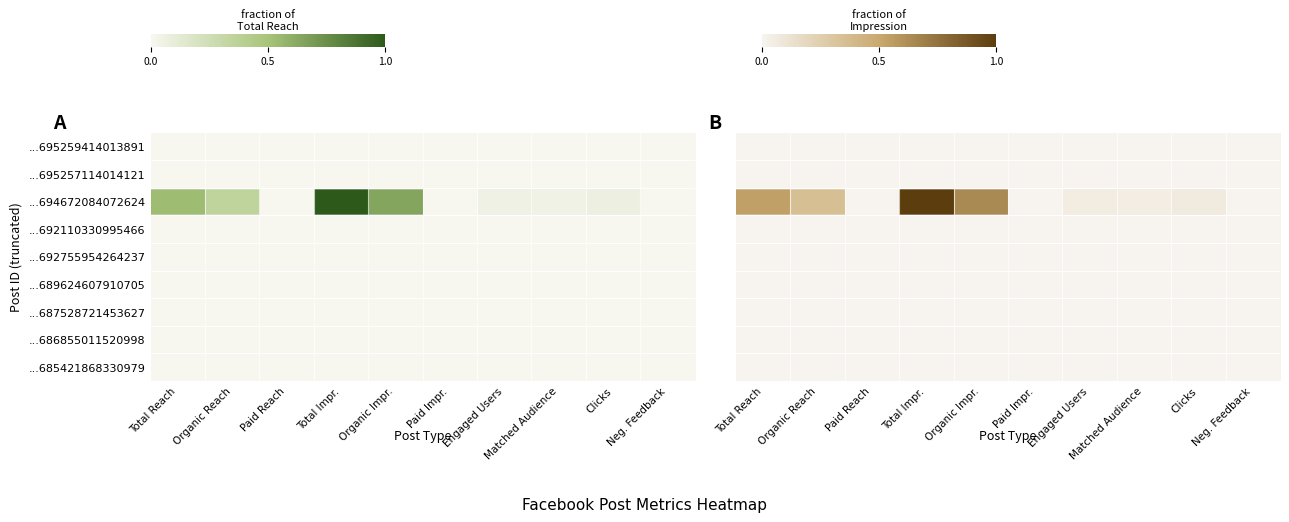

The value of ...685421868330979 at Organic Reach is 0.0. True or false?

True